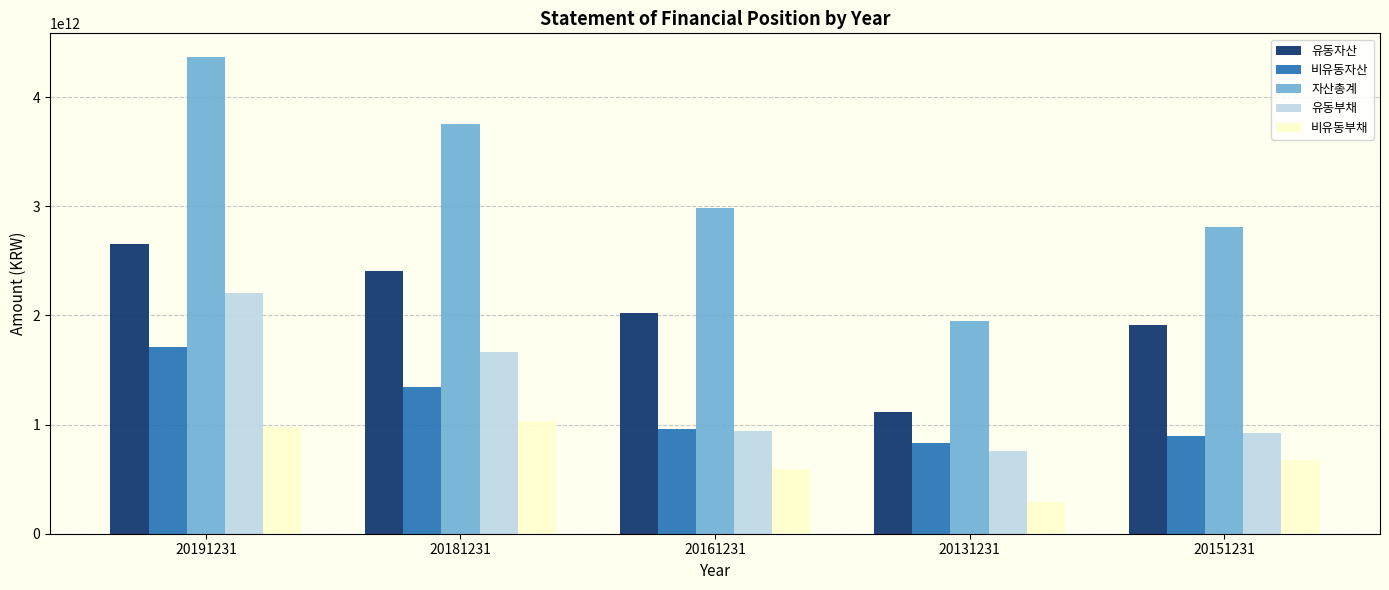

What is the difference between the 자산총계 values at 20181231 and 20151231?

947705576224